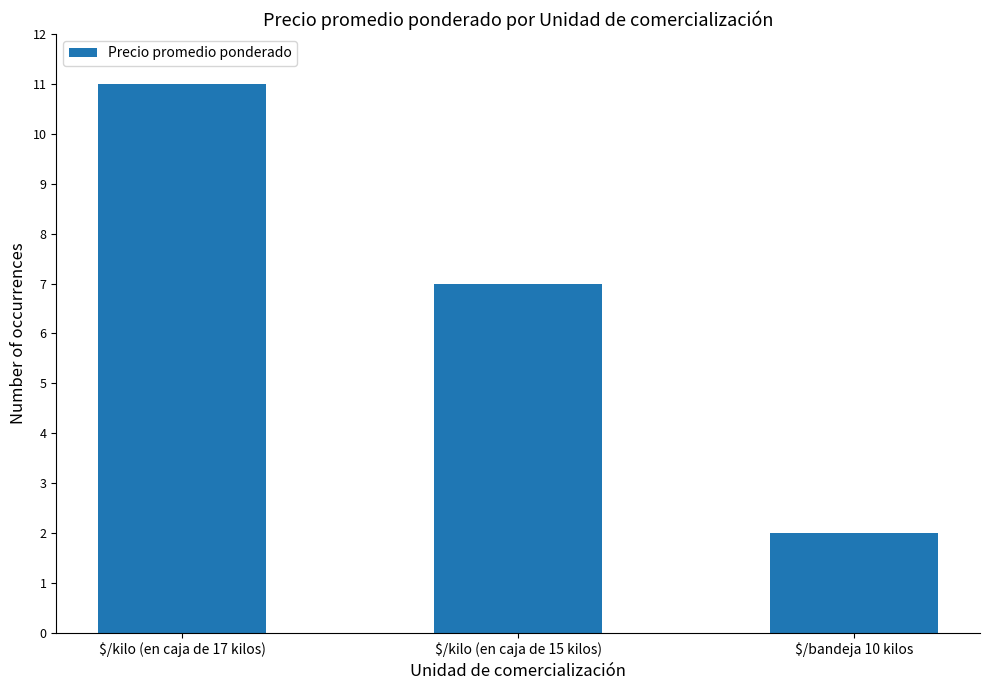

List the labels in order of value, smallest first.

$/bandeja 10 kilos, $/kilo (en caja de 15 kilos), $/kilo (en caja de 17 kilos)